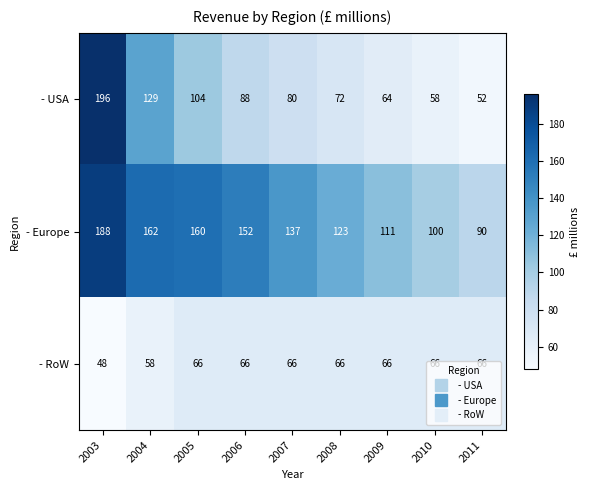

What is the total value across all series at 2009?

241